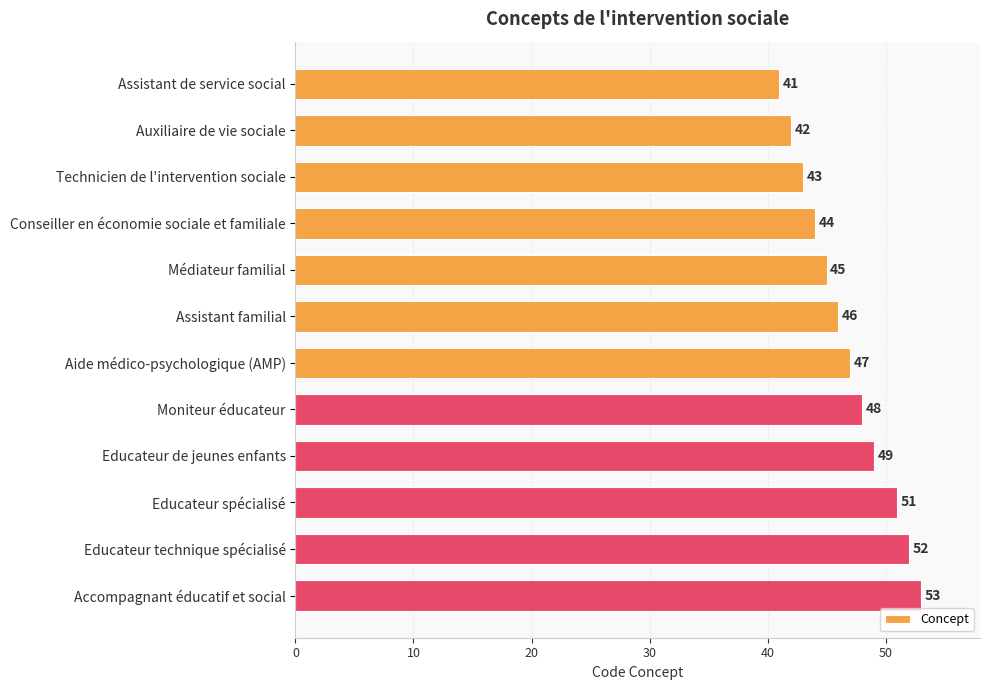

What is the value of the 2nd bar from the top?

42